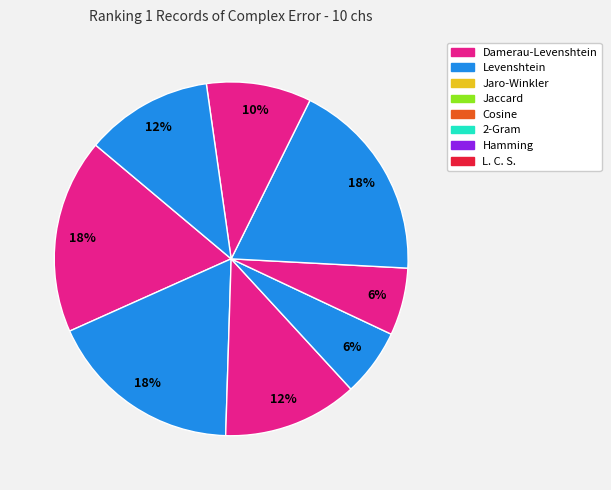

To the nearest percent, what is the difference between the Damerau-Levenshtein and Jaccard slice percentages?

12%